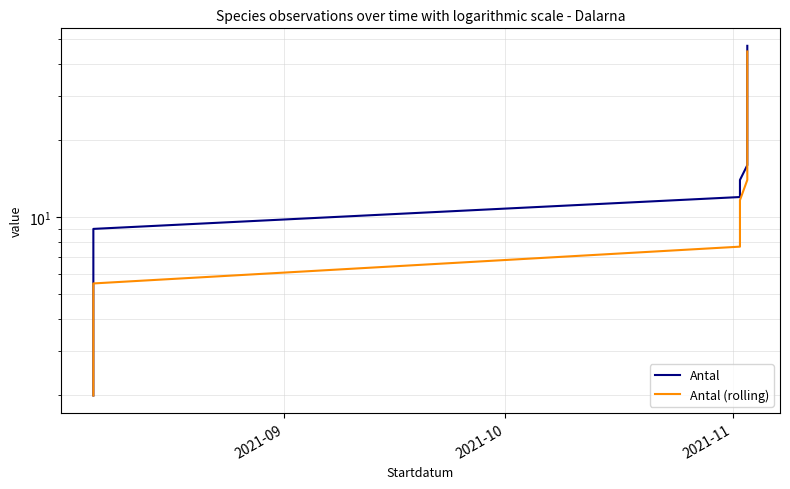

True or false: Antal and Antal (rolling) intersect in this chart.

False